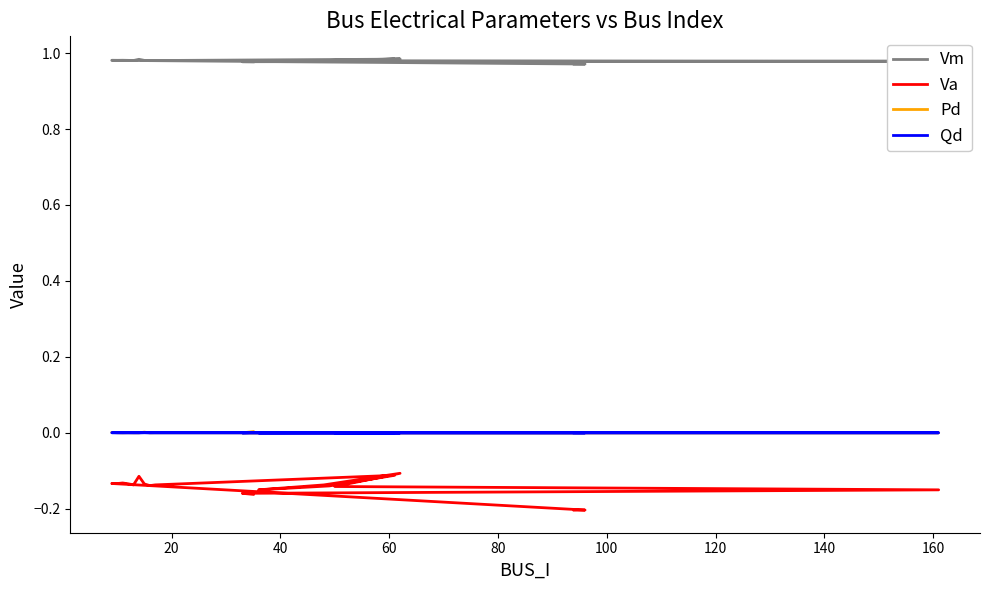

The Vm series shows 1.5 at 0. True or false?

False